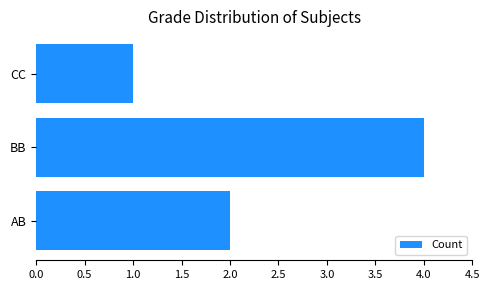

Reading bottom to top, what are all the values shown in this chart?

2	4	1